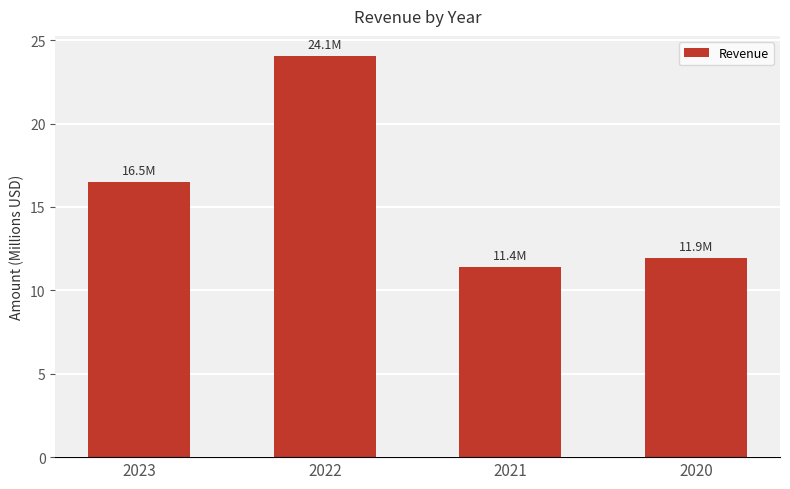

What is the value of the 2nd bar from the left?

24.1